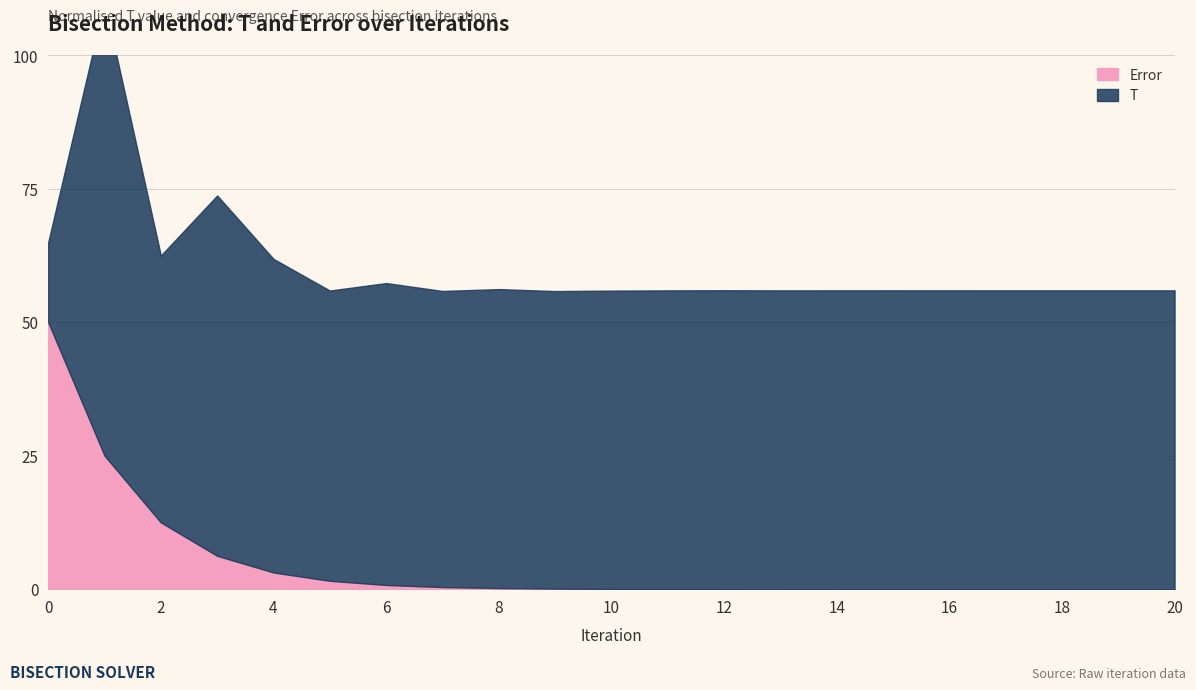

How many interior local valleys does the T series have?

6